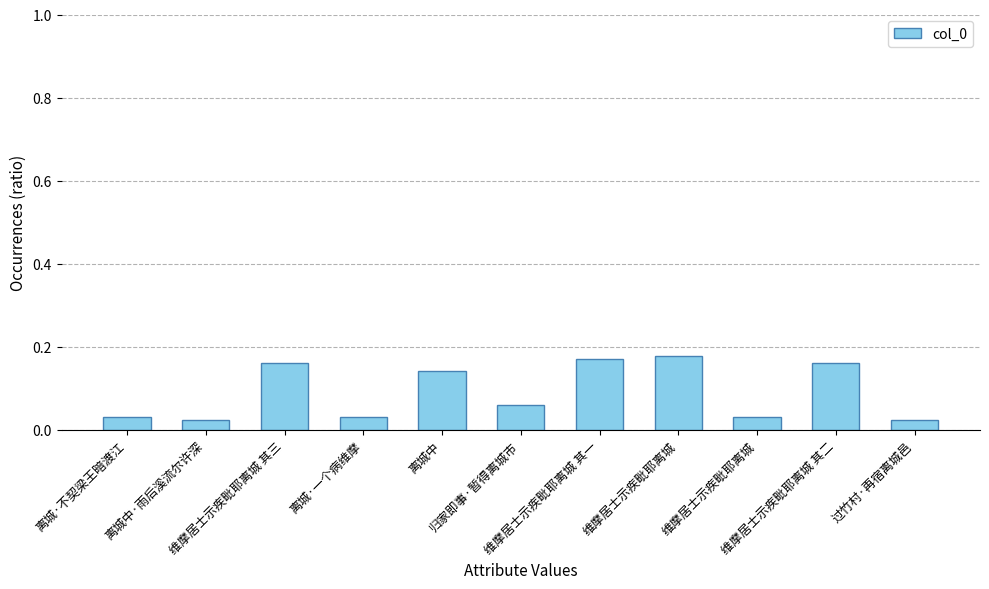

List the labels in order of value, largest first.

维摩居士示疾毗耶离城, 维摩居士示疾毗耶离城 其一, 维摩居士示疾毗耶离城 其三, 维摩居士示疾毗耶离城 其二, 离城中, 归家即事·暂得离城市, 离城·一个病维摩, 离城·不契梁王暗渡江, 维摩居士示疾毗耶离城, 过竹村·再宿离城邑, 离城中·雨后溪流尔许深